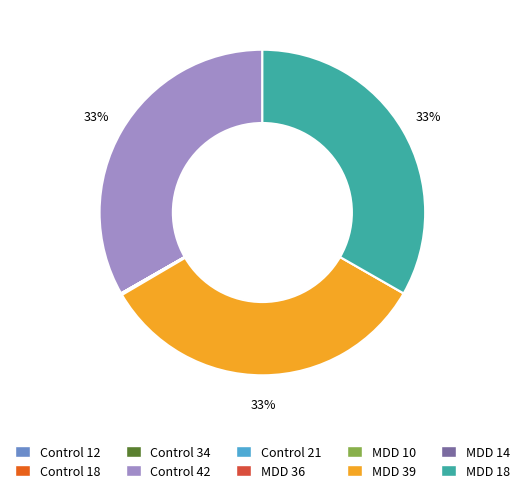

Is there a majority slice in this chart?

No